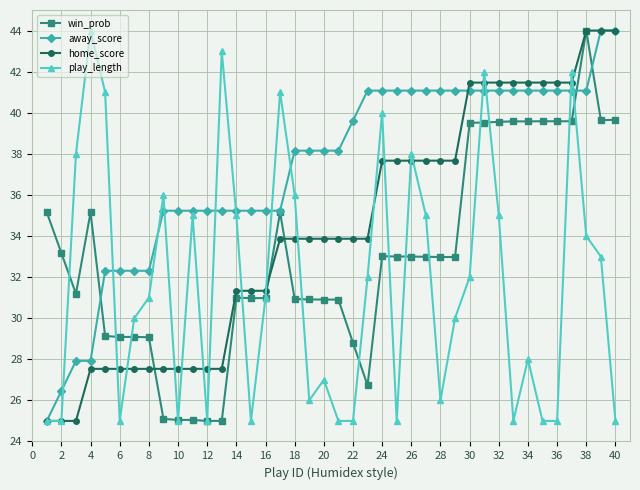

After their last crossing, which series has the higher values: play_length or win_prob?

win_prob